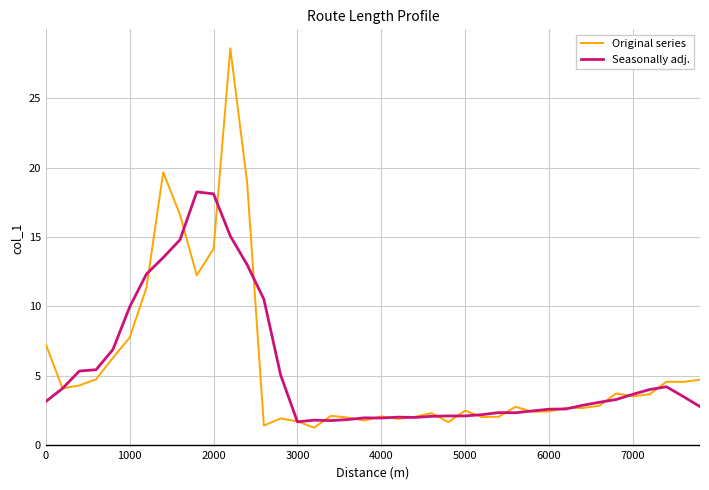

What is the minimum value for Original series?

1.2